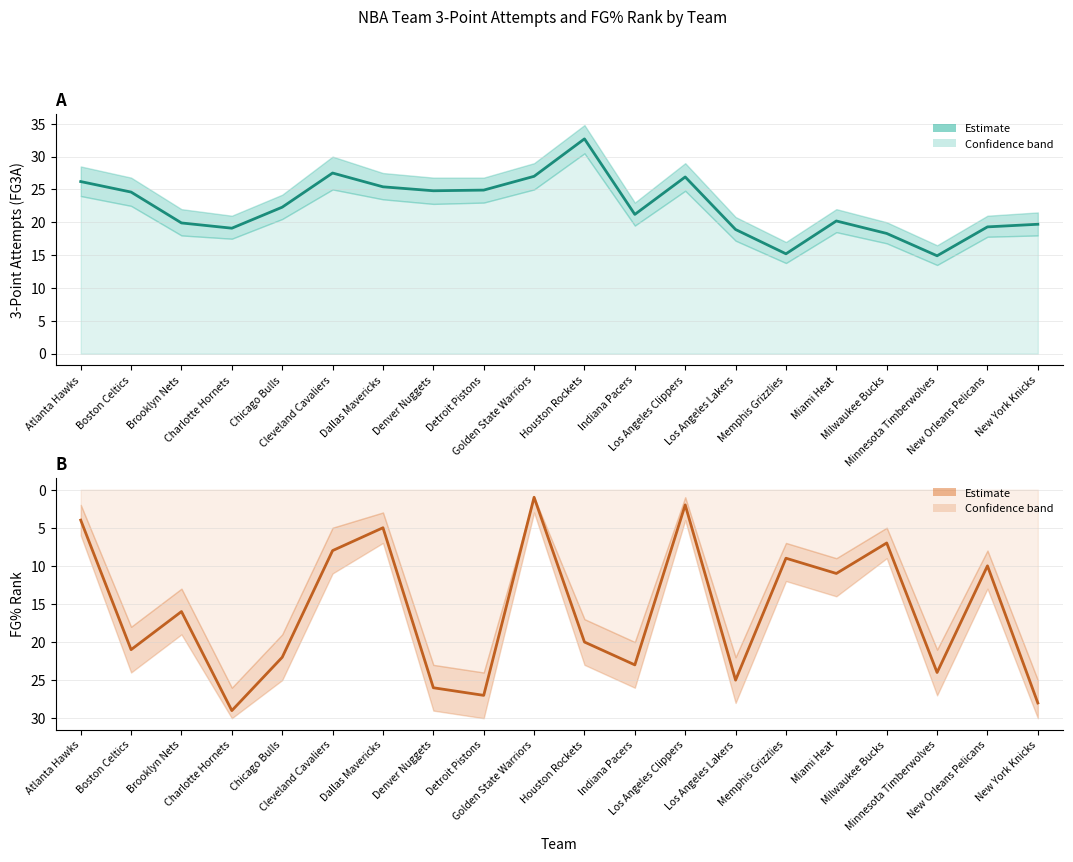

Is it true that FG% Rank equals 11.0 at Miami Heat?

True